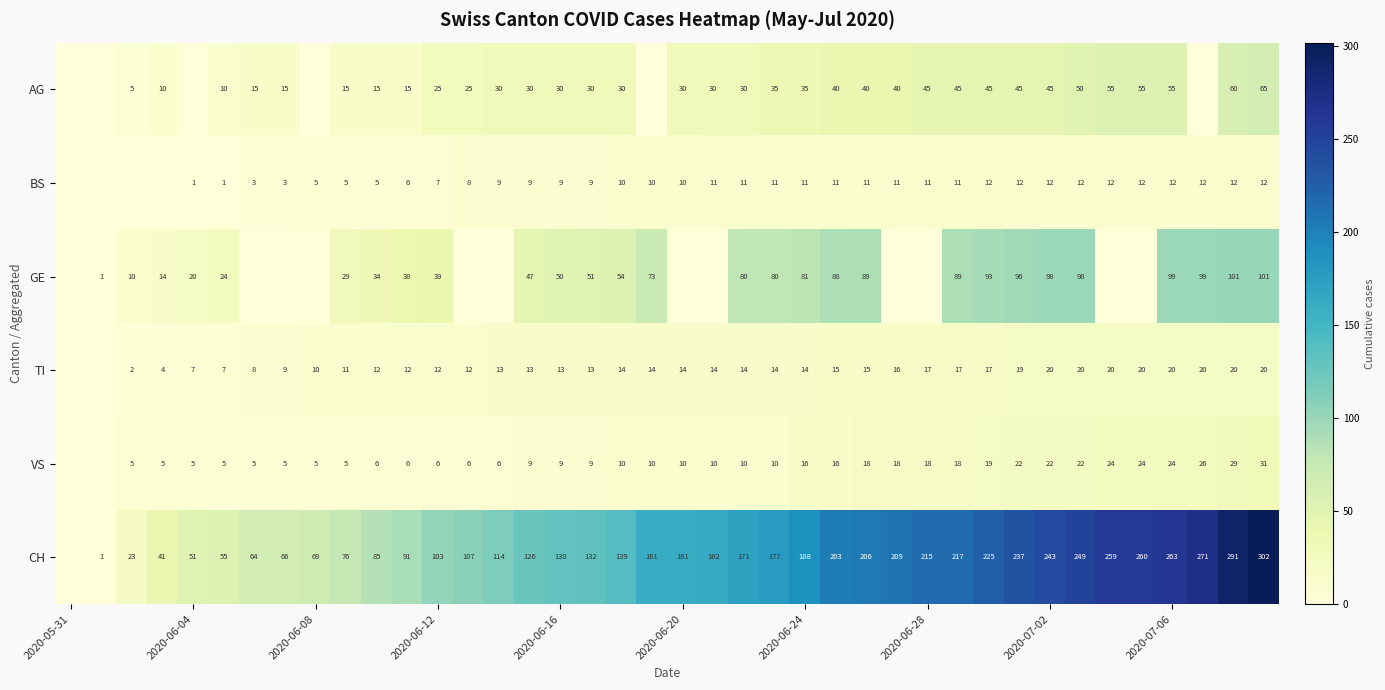

The TI series shows 30 at 2020-06-28. True or false?

False